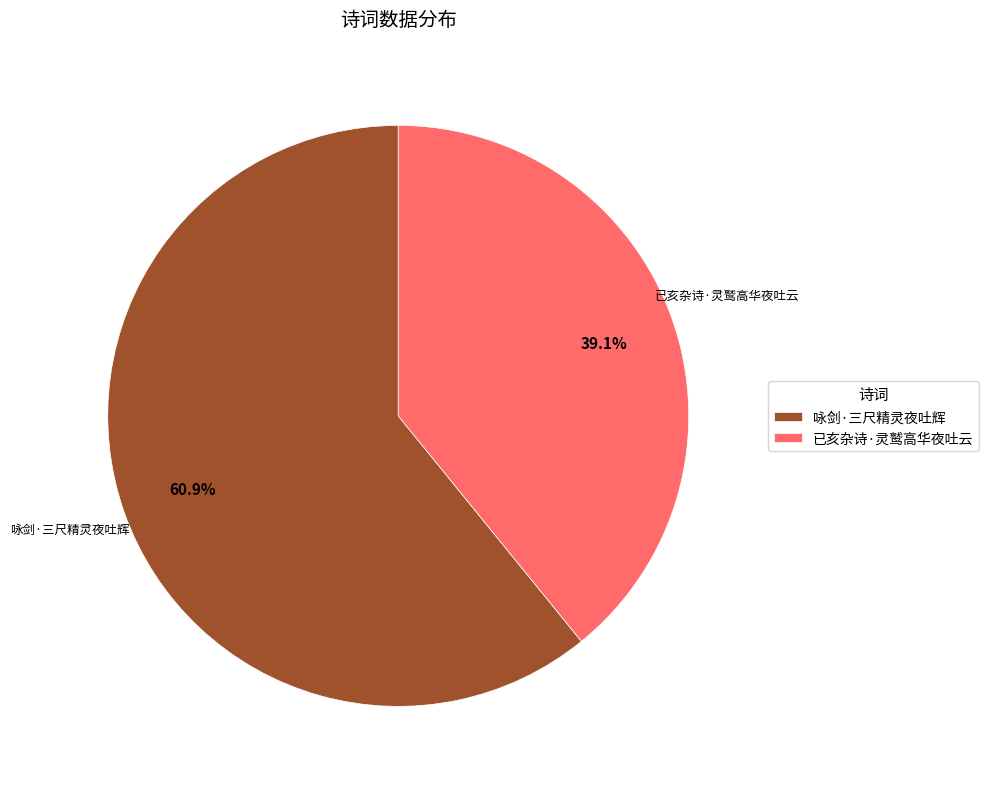

Which slice is the smallest?

已亥杂诗·灵鹫高华夜吐云